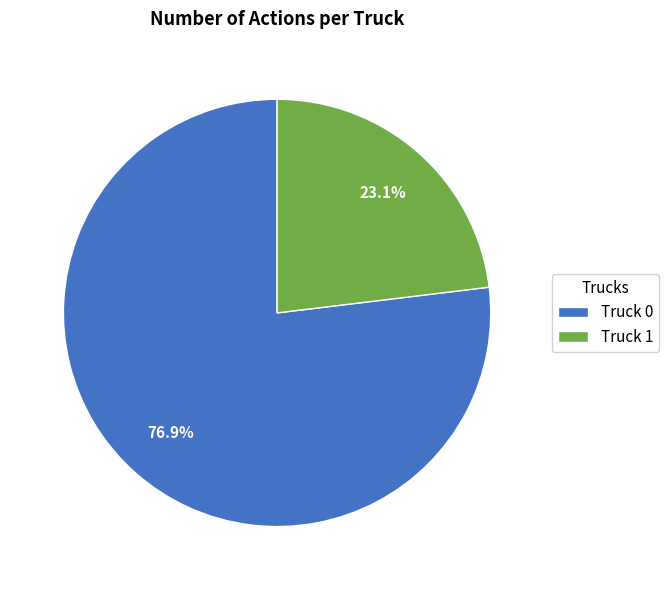

What percentage is the Truck 1 slice, to the nearest percent?

23%